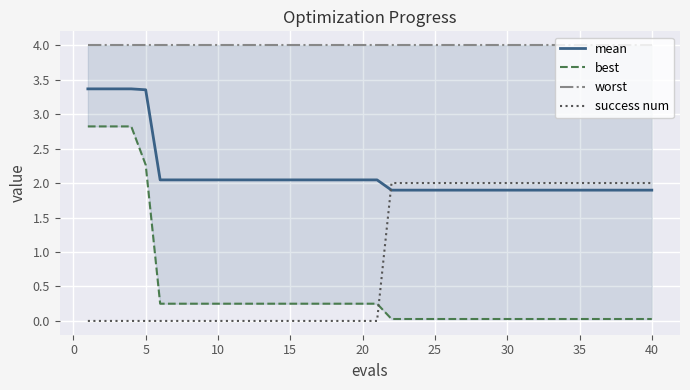

The value of success num at 20 is 0.7. True or false?

False